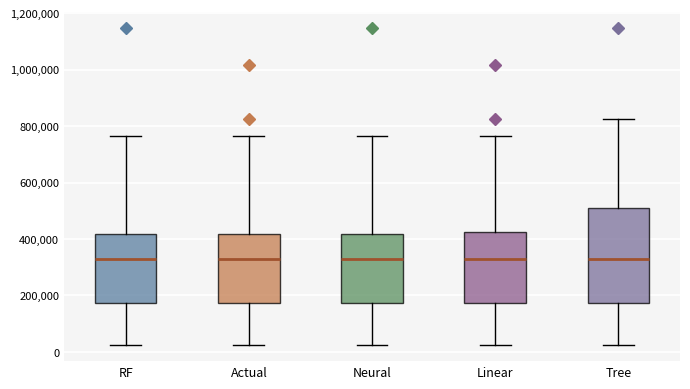

Reading left to right, read every box against the y-axis: the position of its median line, the range the box covers, and the ends of its whiskers. The values are not printed on the chart, so give them approximately, as read against the axis.

RF: median 320000, box 180000 to 420000, whiskers 20000 to 760000
Actual: median 320000, box 180000 to 420000, whiskers 20000 to 760000
Neural: median 320000, box 180000 to 420000, whiskers 20000 to 760000
Linear: median 320000, box 180000 to 420000, whiskers 20000 to 760000
Tree: median 320000, box 180000 to 520000, whiskers 20000 to 820000